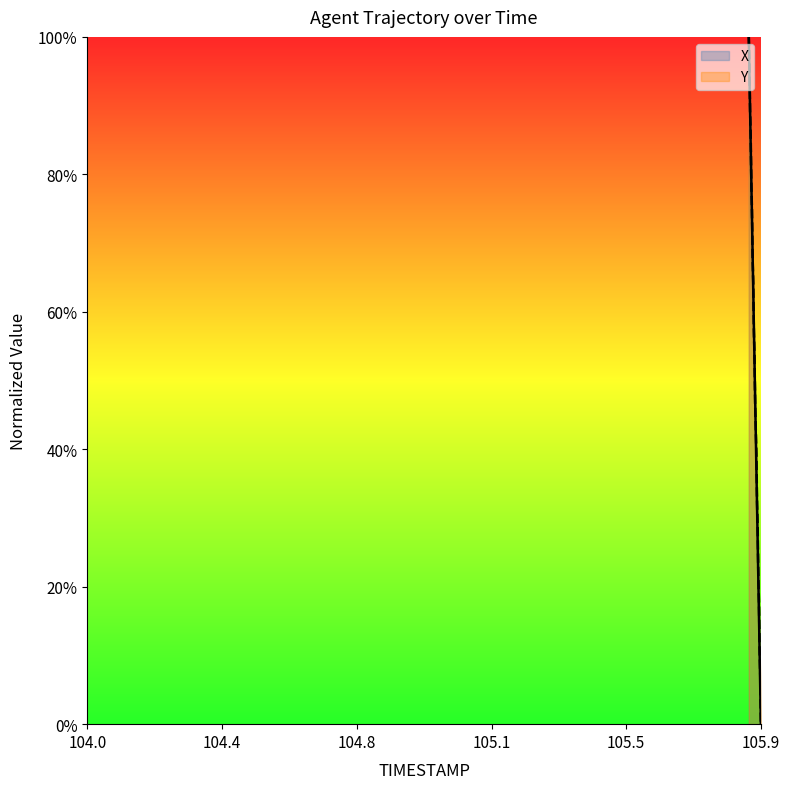

Reading right to left, transcribe all the data shown in this chart.

X: 0.0	0.1	0.1	0.2	0.2	0.3	0.3	0.4	0.4	0.5	0.5	0.6	0.6	0.7	0.7	0.8	0.8	0.9	0.9	1.0
Y: 0.0	0.1	0.1	0.2	0.2	0.3	0.3	0.4	0.4	0.5	0.5	0.6	0.6	0.7	0.8	0.8	0.9	0.9	1.0	1.0